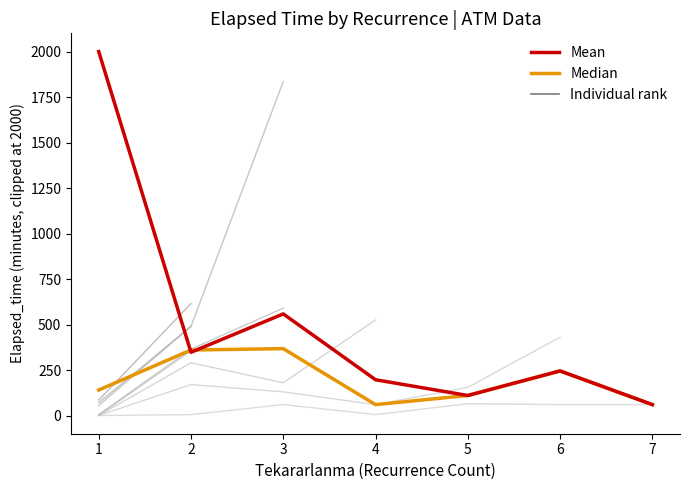

How many interior local peaks does the Median series have?

2